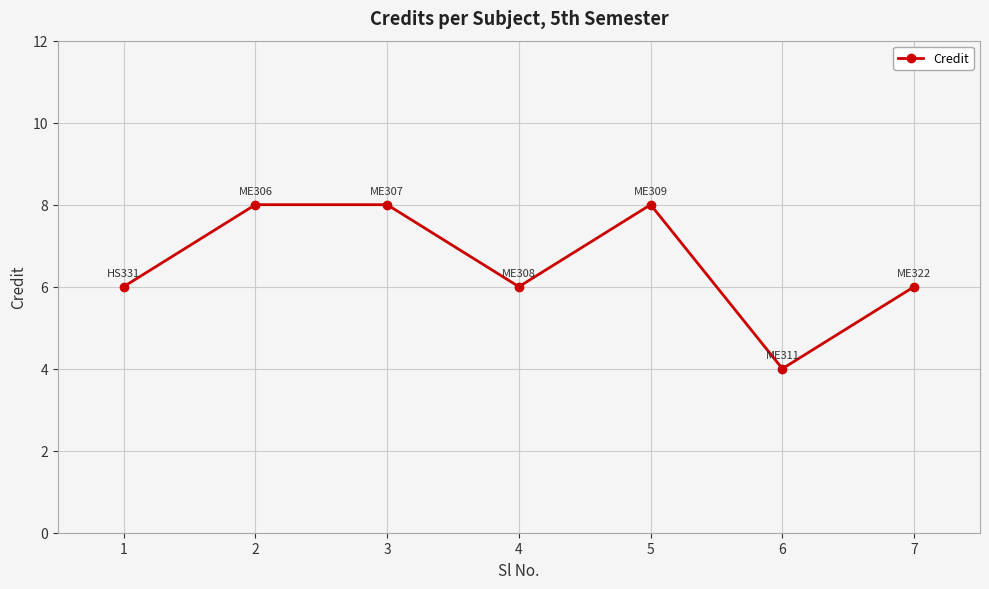

The chart shows a value of 8 at 3. True or false?

True